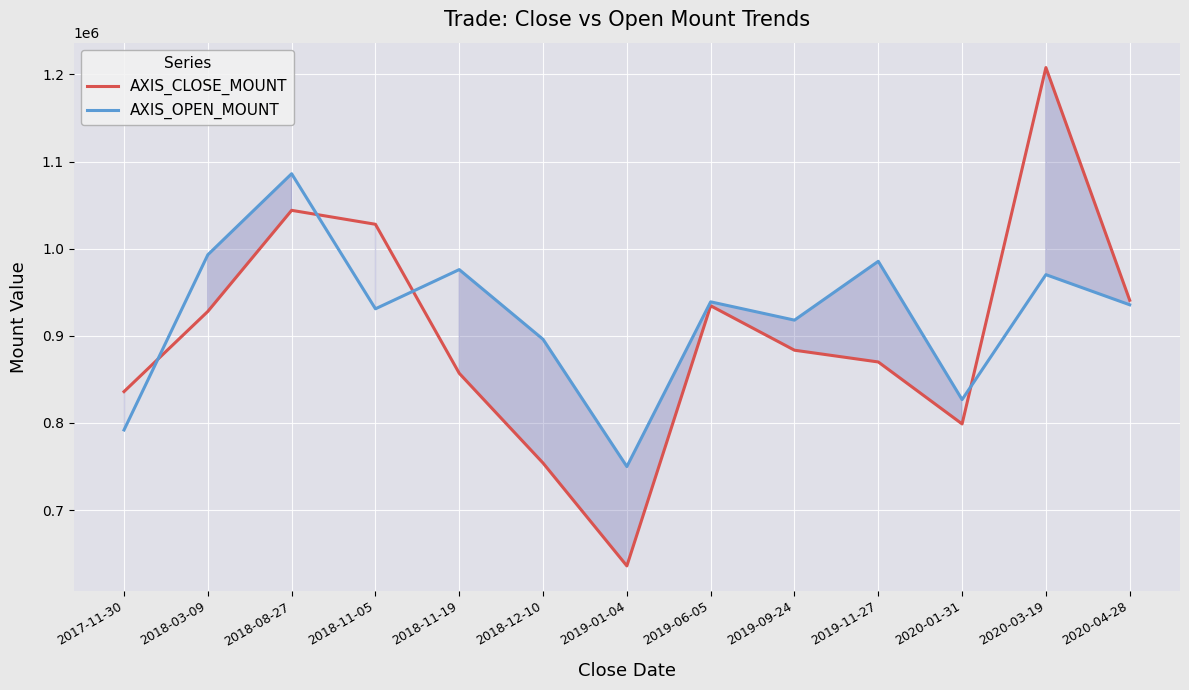

How many lines are shown in the chart?

2